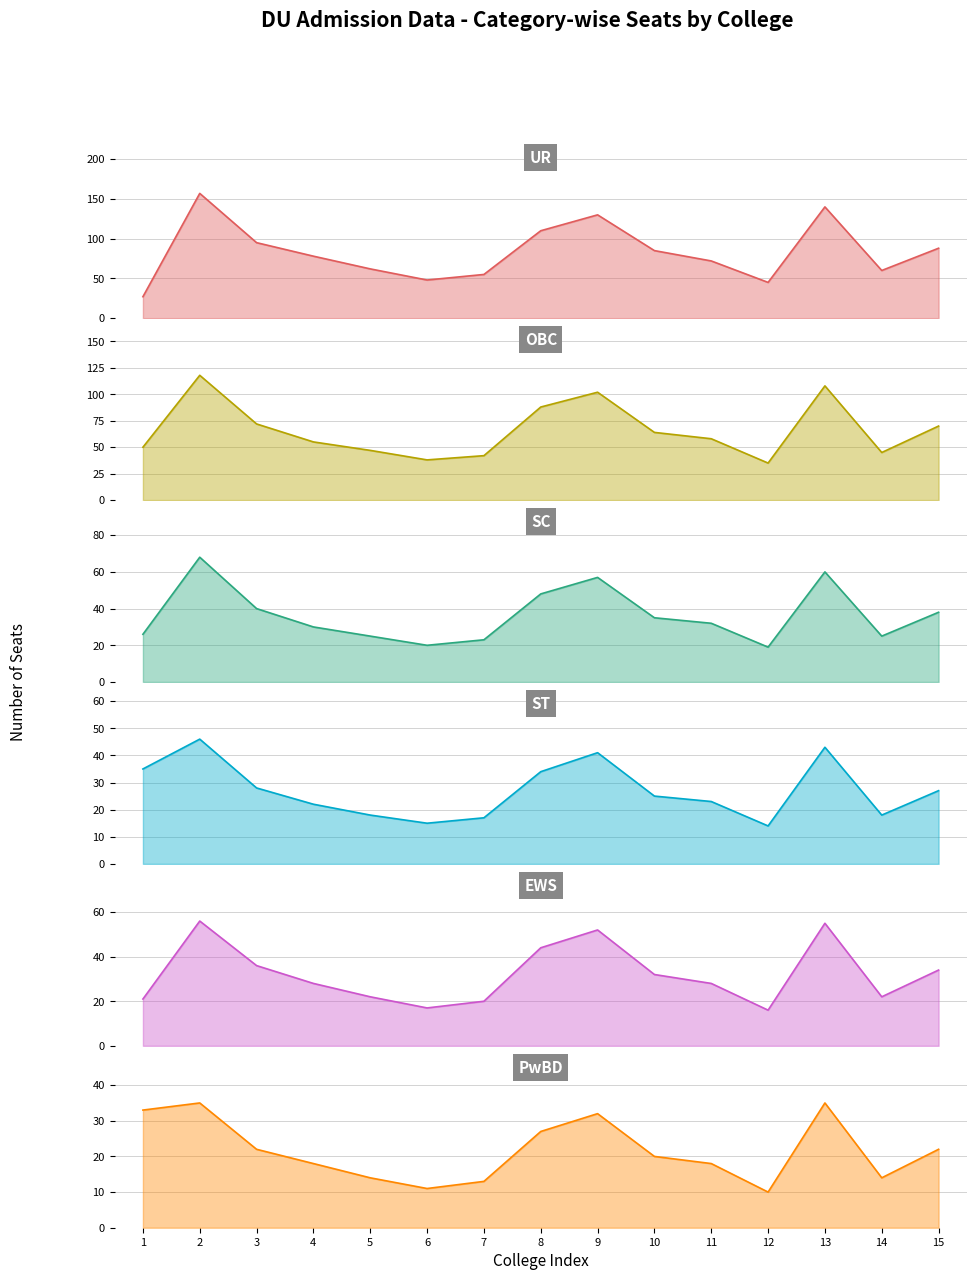

True or false: EWS has more than 2 interior local peaks.

True